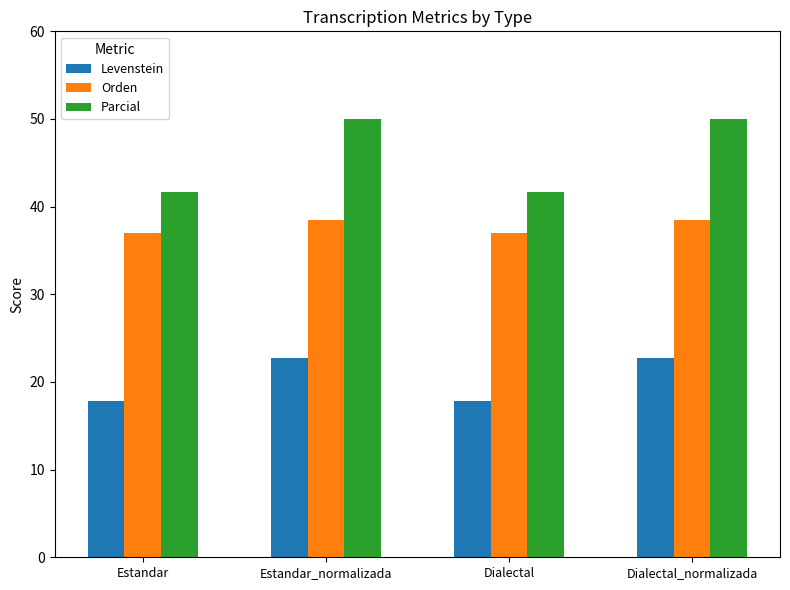

Which series has the largest range (max minus min)?

Parcial